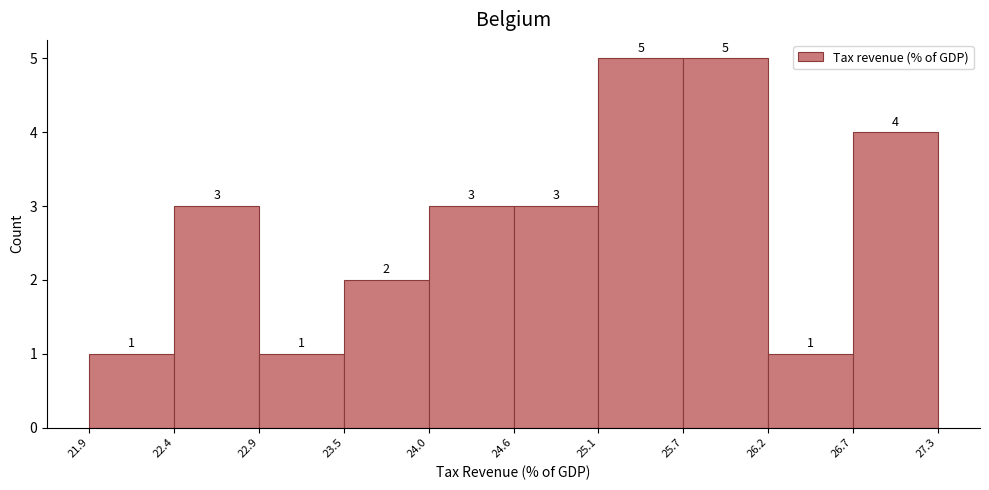

Reading left to right, list every bar in this chart as the range it spans on the x-axis followed by its height.

21.9 to 22.4: 1
22.4 to 22.9: 3
22.9 to 23.5: 1
23.5 to 24.0: 2
24.0 to 24.6: 3
24.6 to 25.1: 3
25.1 to 25.7: 5
25.7 to 26.2: 5
26.2 to 26.7: 1
26.7 to 27.3: 4